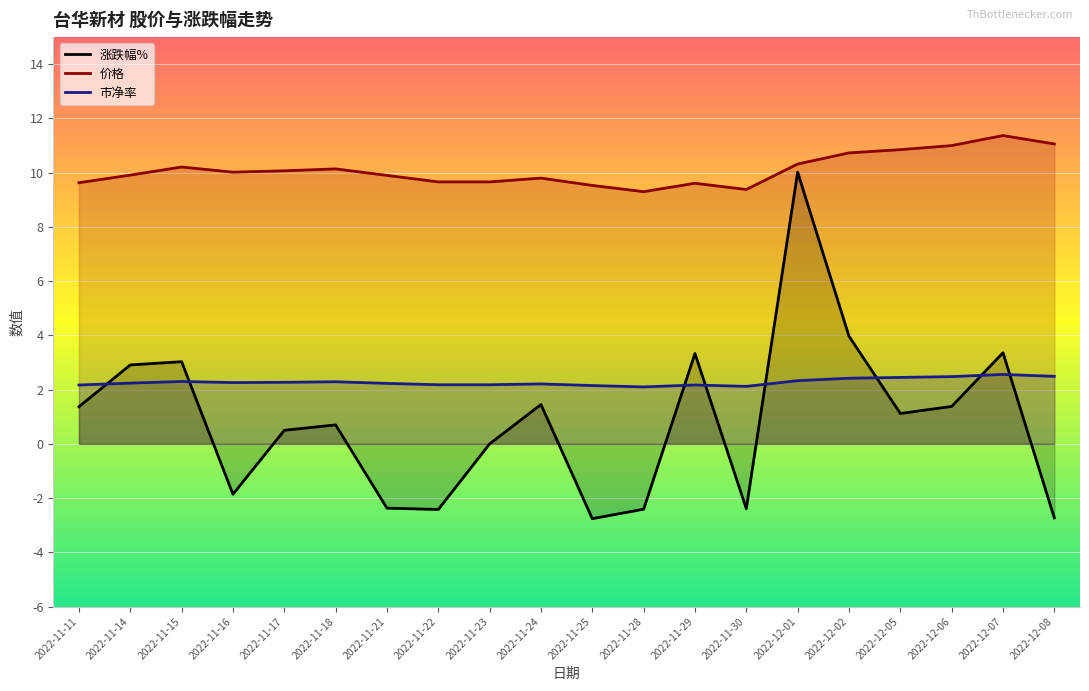

Reading right to left, what are all the values shown in this chart?

涨跌幅%: 2022-12-08=-2.7	2022-12-07=3.4	2022-12-06=1.4	2022-12-05=1.1	2022-12-02=4.0	2022-12-01=10.0	2022-11-30=-2.4	2022-11-29=3.3	2022-11-28=-2.4	2022-11-25=-2.8	2022-11-24=1.4	2022-11-23=0.0	2022-11-22=-2.4	2022-11-21=-2.4	2022-11-18=0.7	2022-11-17=0.5	2022-11-16=-1.9	2022-11-15=3.0	2022-11-14=2.9	2022-11-11=1.4
价格: 2022-12-08=11.1	2022-12-07=11.4	2022-12-06=11.0	2022-12-05=10.8	2022-12-02=10.7	2022-12-01=10.3	2022-11-30=9.4	2022-11-29=9.6	2022-11-28=9.3	2022-11-25=9.5	2022-11-24=9.8	2022-11-23=9.7	2022-11-22=9.7	2022-11-21=9.9	2022-11-18=10.1	2022-11-17=10.1	2022-11-16=10.0	2022-11-15=10.2	2022-11-14=9.9	2022-11-11=9.6
市净率: 2022-12-08=2.5	2022-12-07=2.6	2022-12-06=2.5	2022-12-05=2.5	2022-12-02=2.4	2022-12-01=2.3	2022-11-30=2.1	2022-11-29=2.2	2022-11-28=2.1	2022-11-25=2.1	2022-11-24=2.2	2022-11-23=2.2	2022-11-22=2.2	2022-11-21=2.2	2022-11-18=2.3	2022-11-17=2.3	2022-11-16=2.3	2022-11-15=2.3	2022-11-14=2.2	2022-11-11=2.2